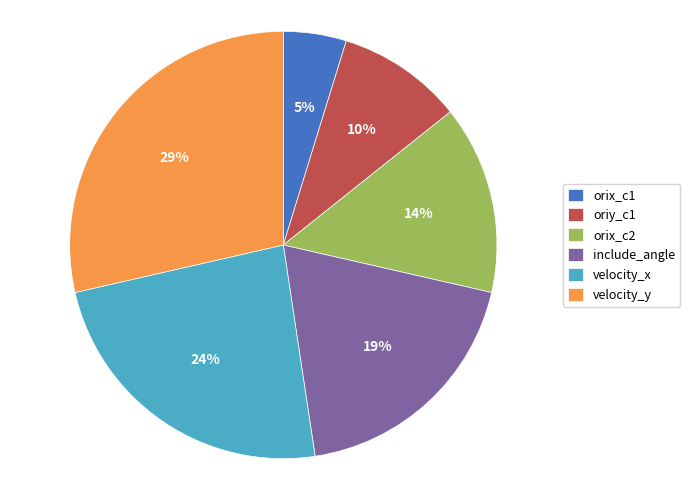

To the nearest percent, what is the difference between the largest and smallest slice percentages?

24%